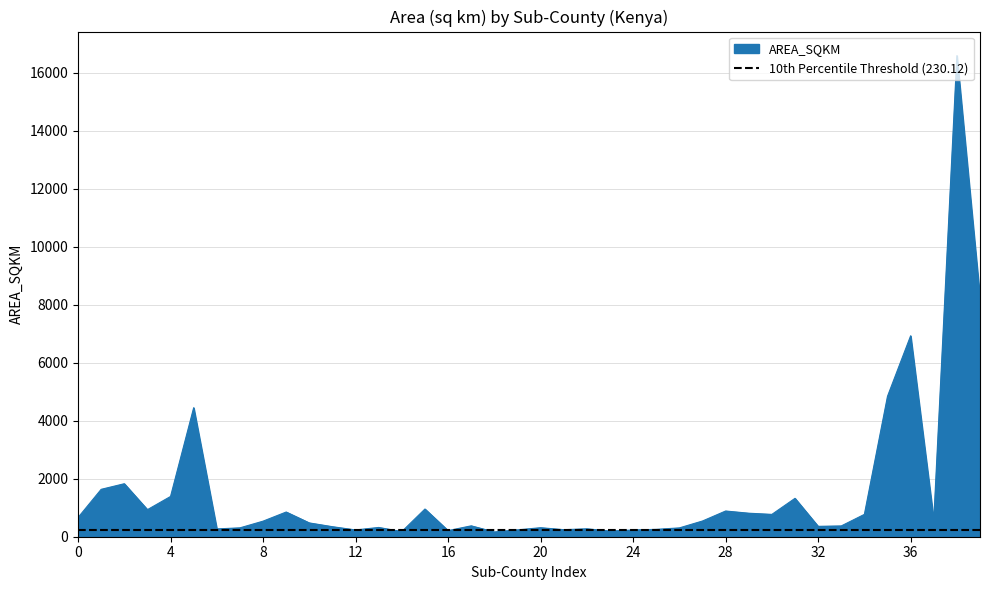

How many values are below 536?

20